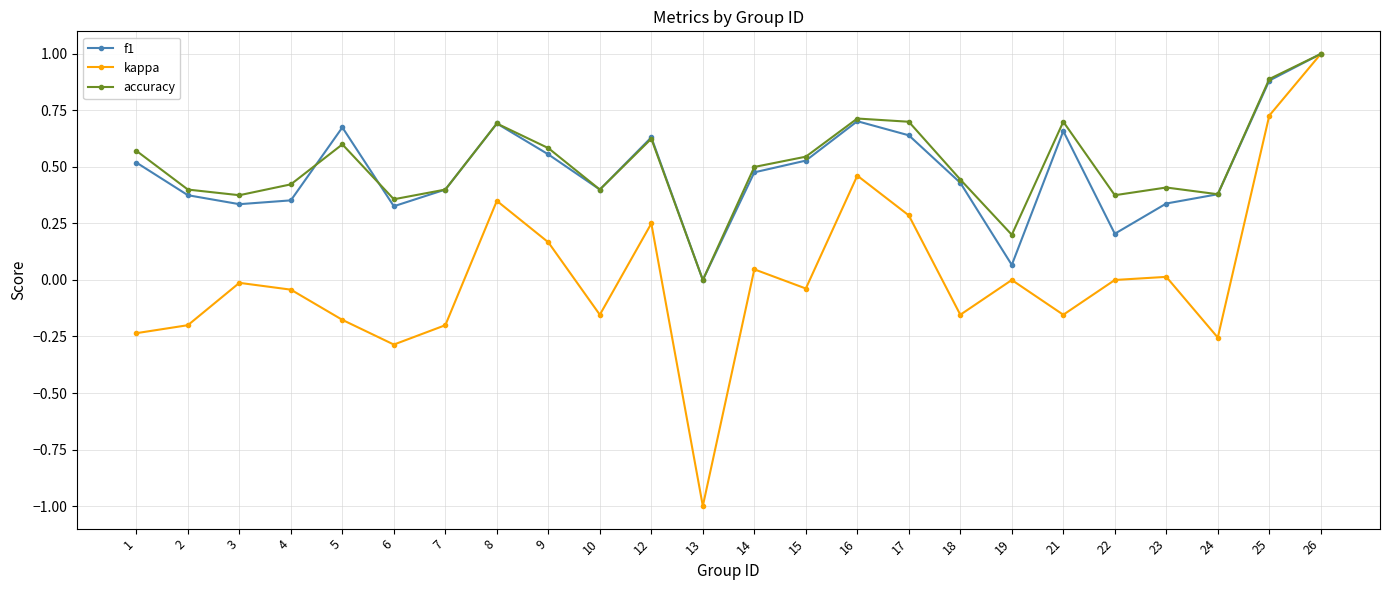

At which category does the chart reach its minimum across all series?

13